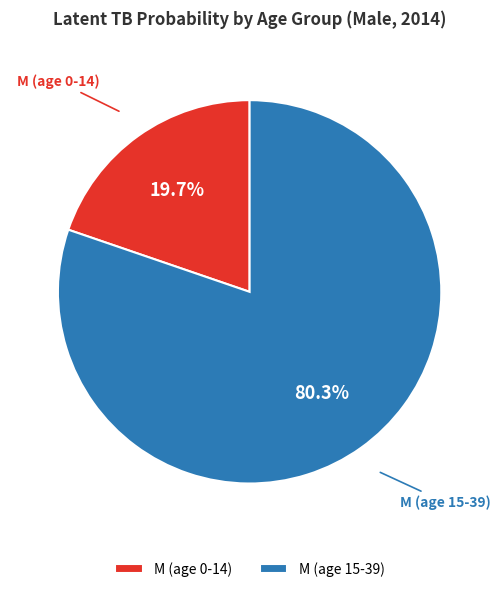

Which category has the smallest portion of the pie?

M (age 0-14)